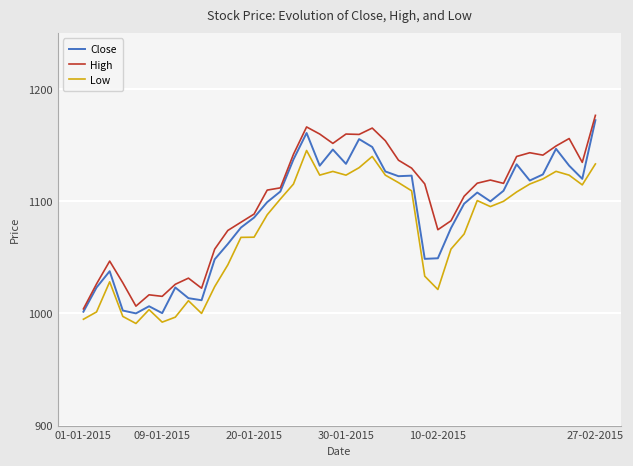

True or false: Low and High cross at least once.

False